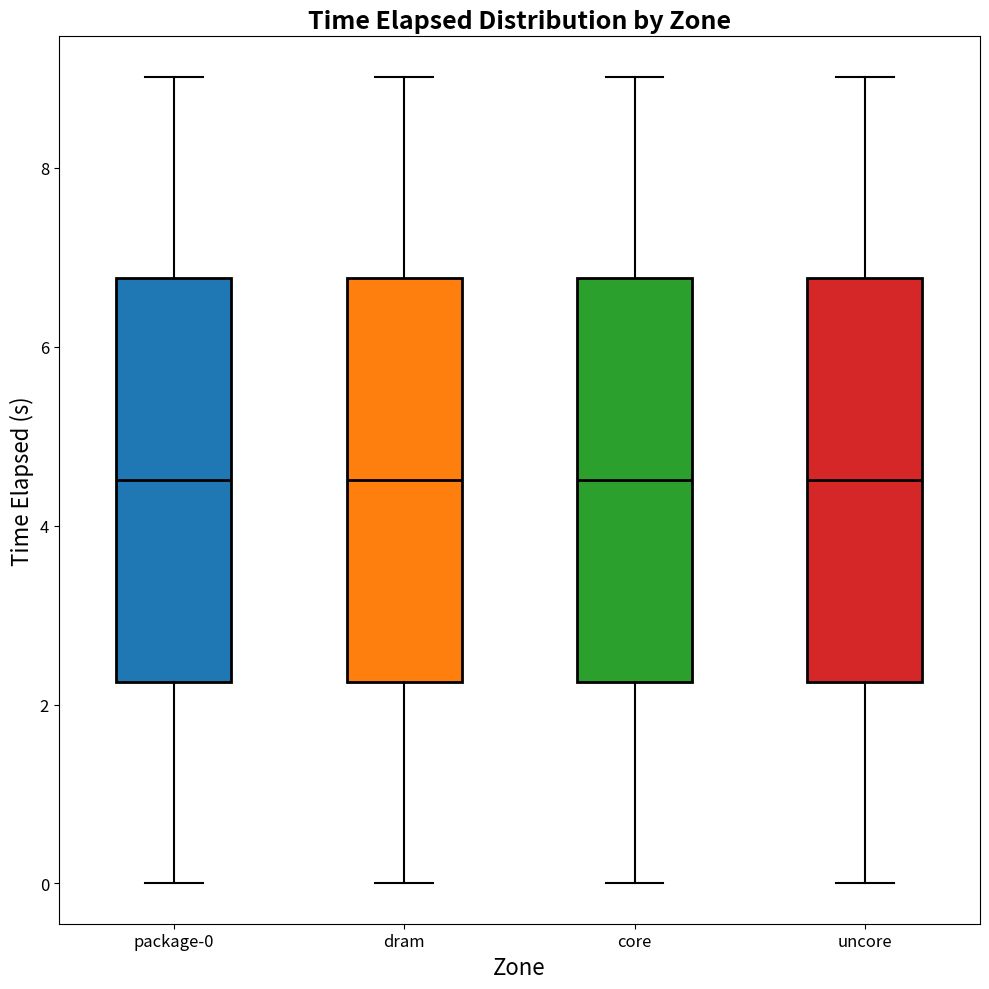

Reading left to right, read every box against the y-axis: the position of its median line, the range the box covers, and the ends of its whiskers. The values are not printed on the chart, so give them approximately, as read against the axis.

package-0: median 4.6, box 2.2 to 6.8, whiskers 0.0 to 9.0
dram: median 4.6, box 2.2 to 6.8, whiskers 0.0 to 9.0
core: median 4.6, box 2.2 to 6.8, whiskers 0.0 to 9.0
uncore: median 4.6, box 2.2 to 6.8, whiskers 0.0 to 9.0